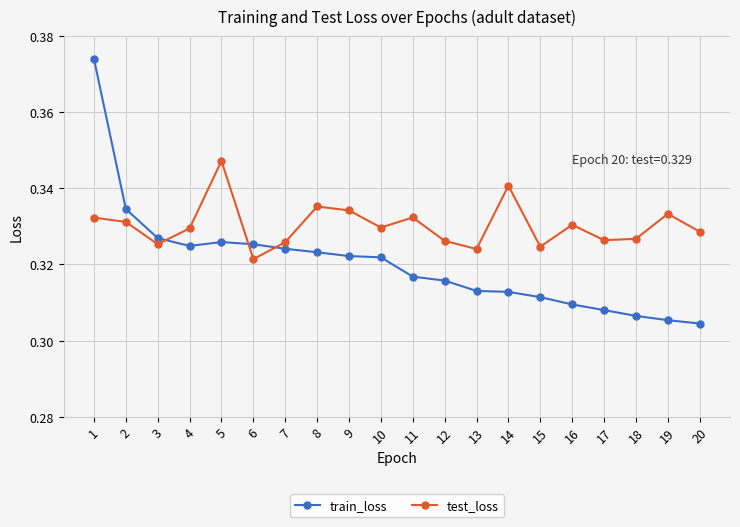

Count the train_loss values in the range 0 to 1.

20